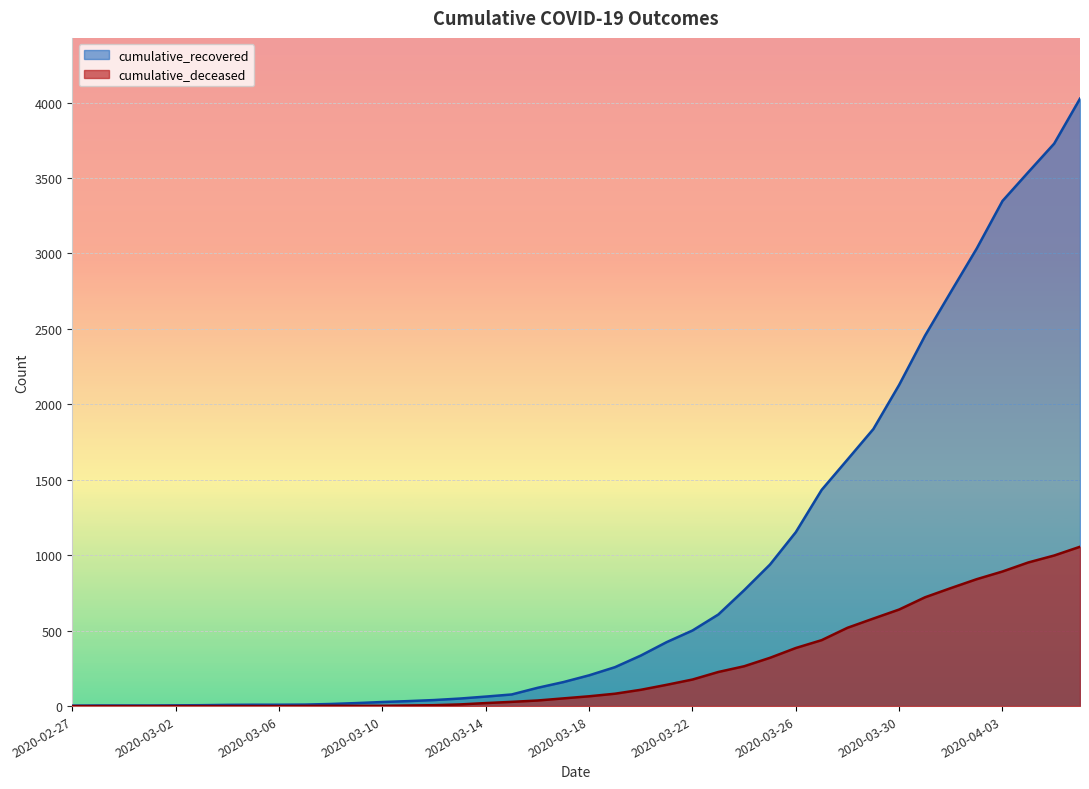

At which label is cumulative_deceased closest to 528?

2020-03-28